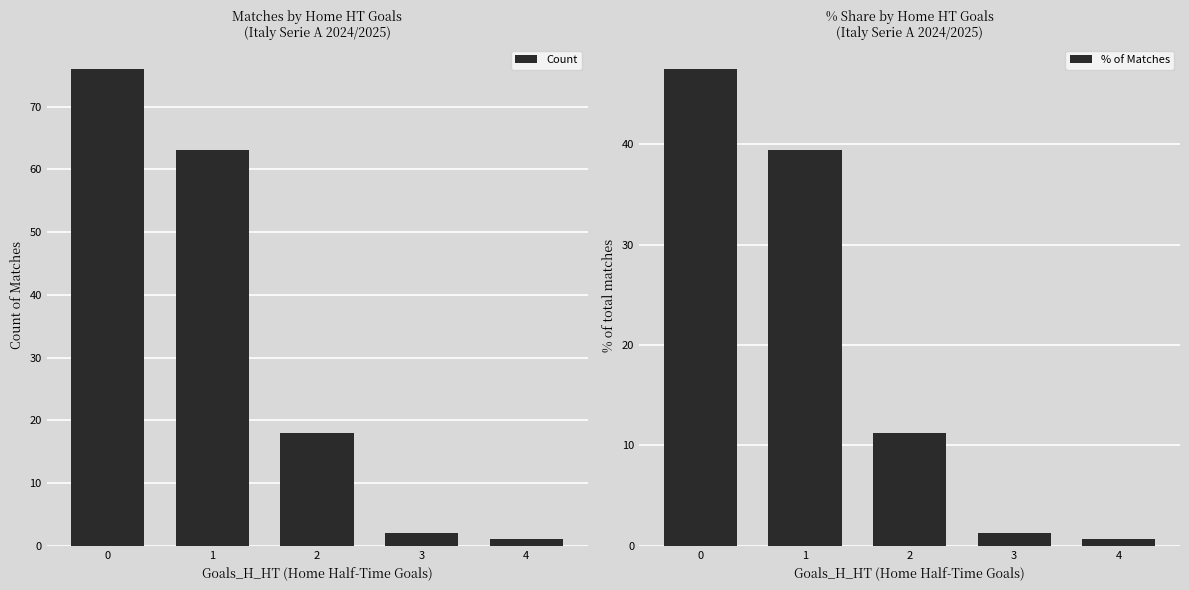

What are all the series names shown in the legend?

Count, % of Matches